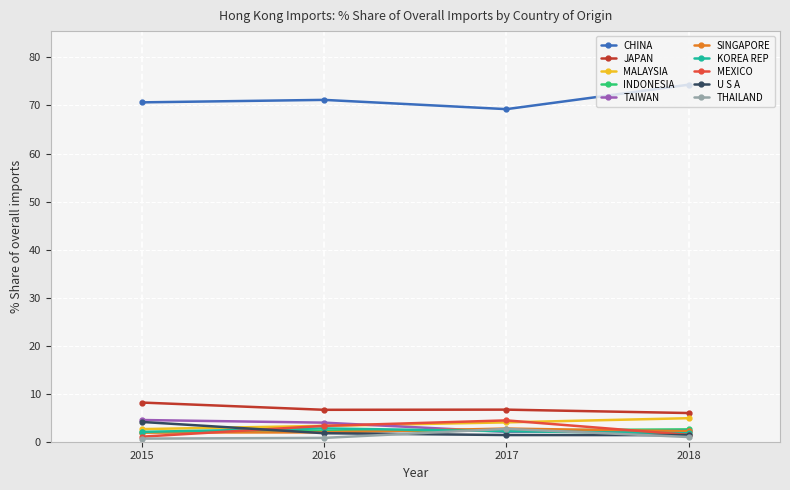

What is the maximum value shown in the chart?

74.3